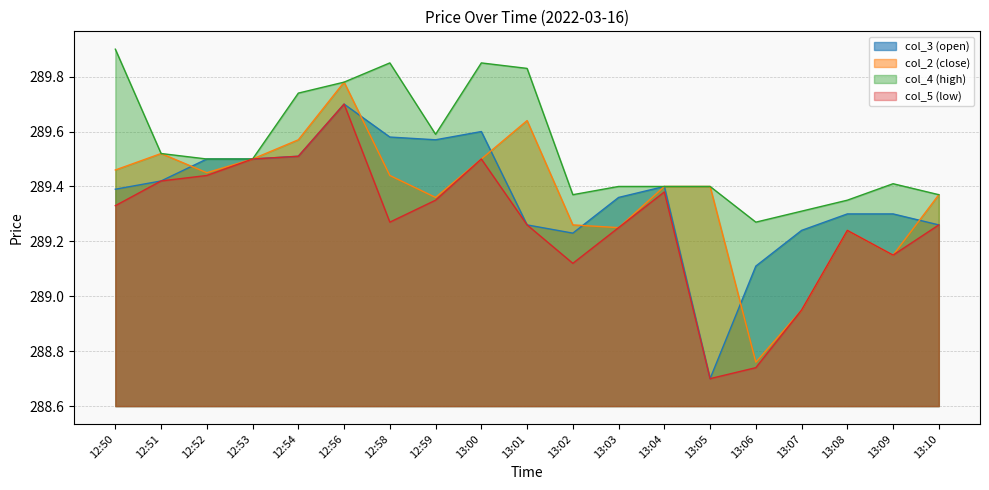

What is the minimum value for col_3 (open)?

288.7